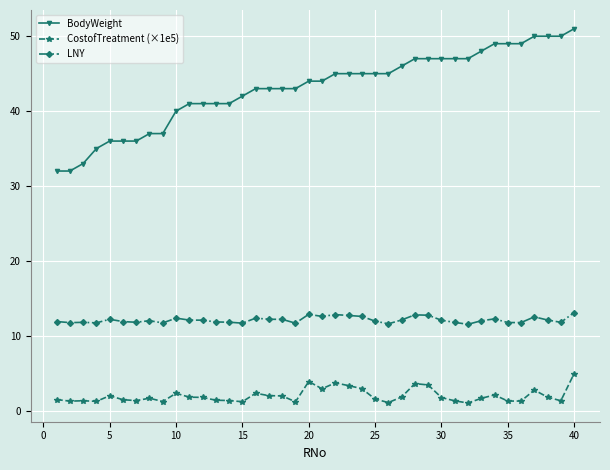

True or false: LNY and CostofTreatment (×1e5) intersect in this chart.

False